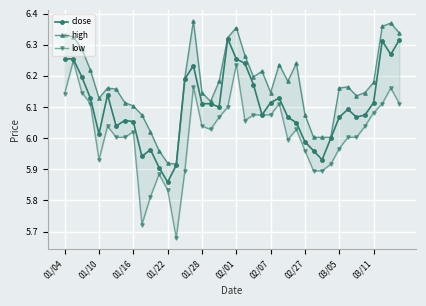

How many data points does each series have?

40